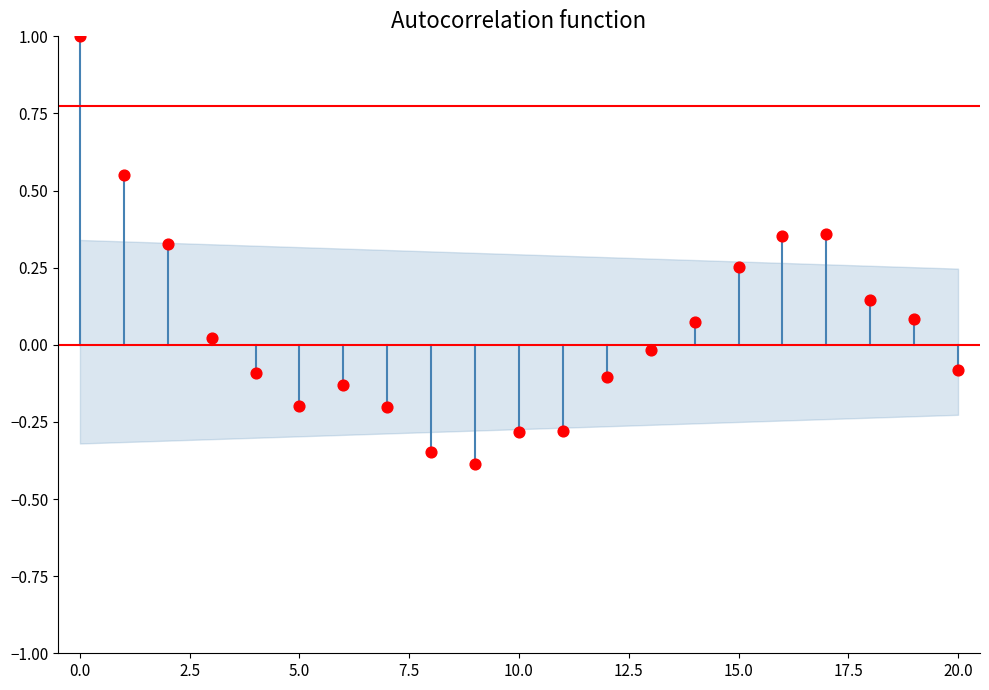

What is the range of Y values (max minus min)?

1.4